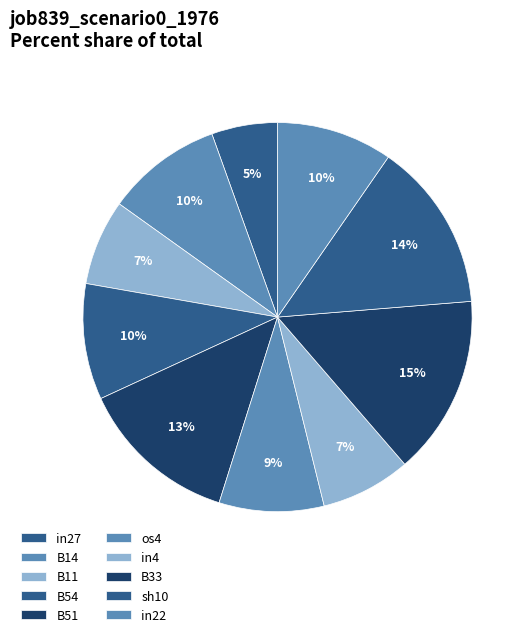

Does B54 represent more than half of the total?

No